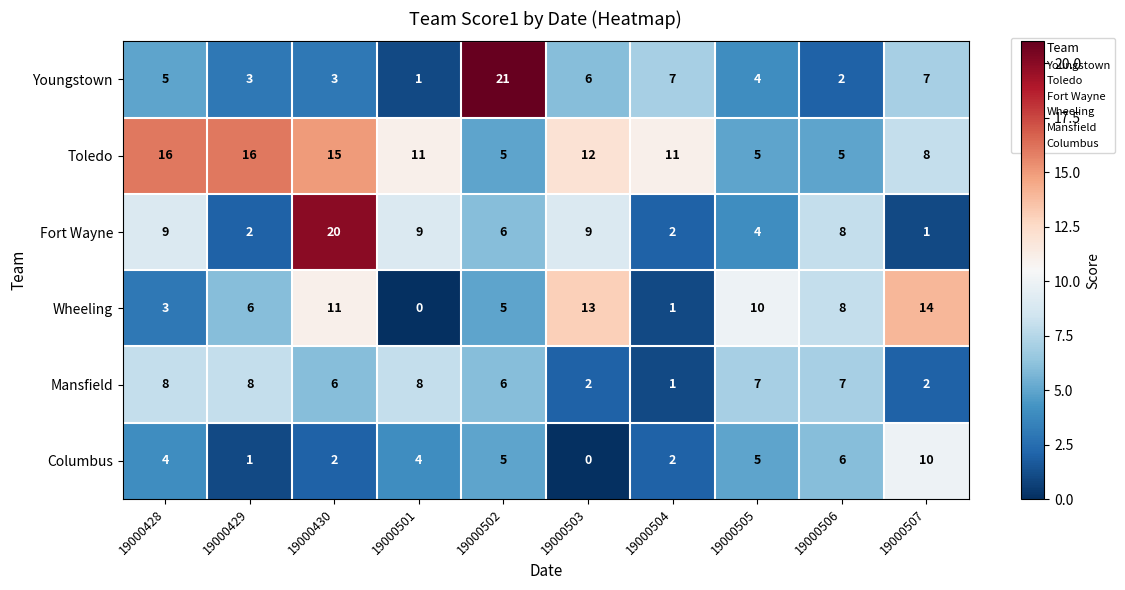

Which series changed the most between 19000501 and 19000506?

Wheeling